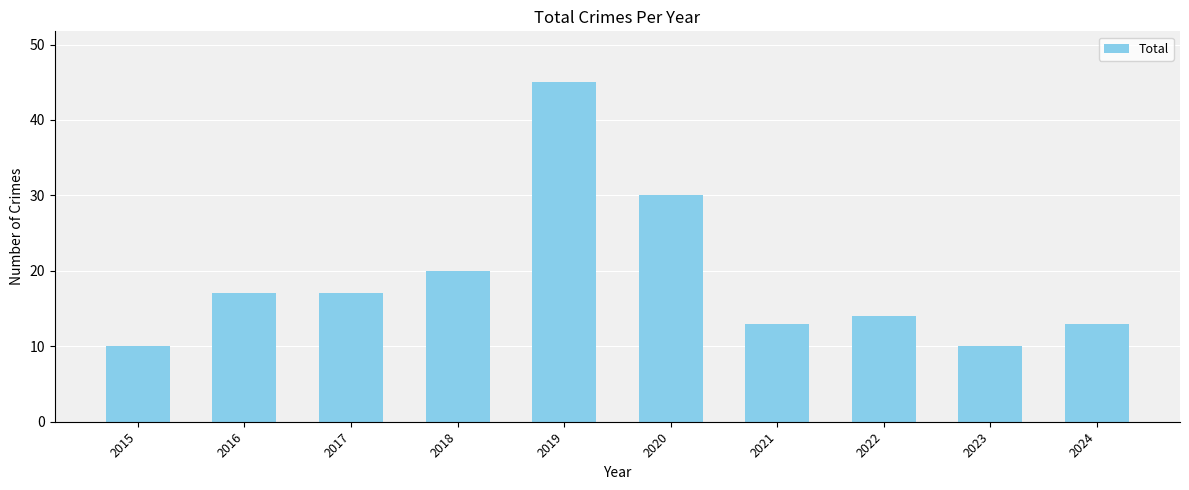

Where is the data nearest to the value 27?

2020